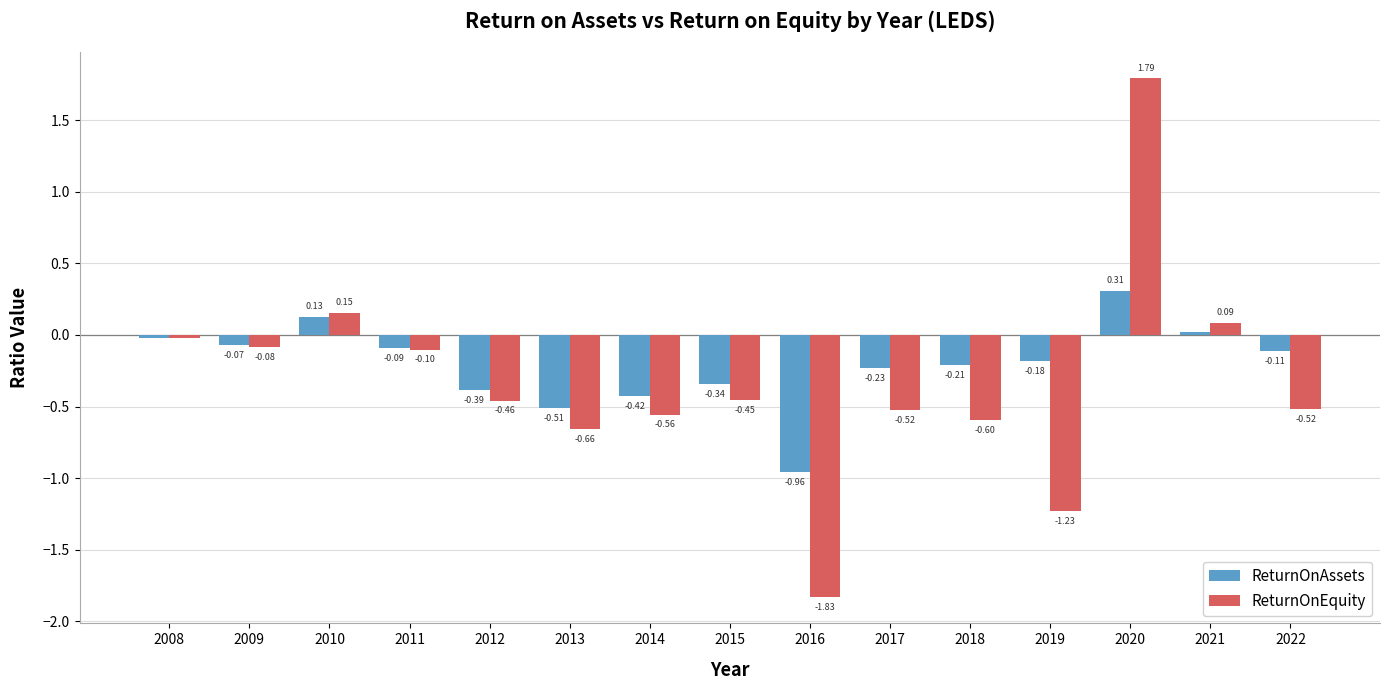

Which series changed the most between 2009 and 2017?

ReturnOnEquity